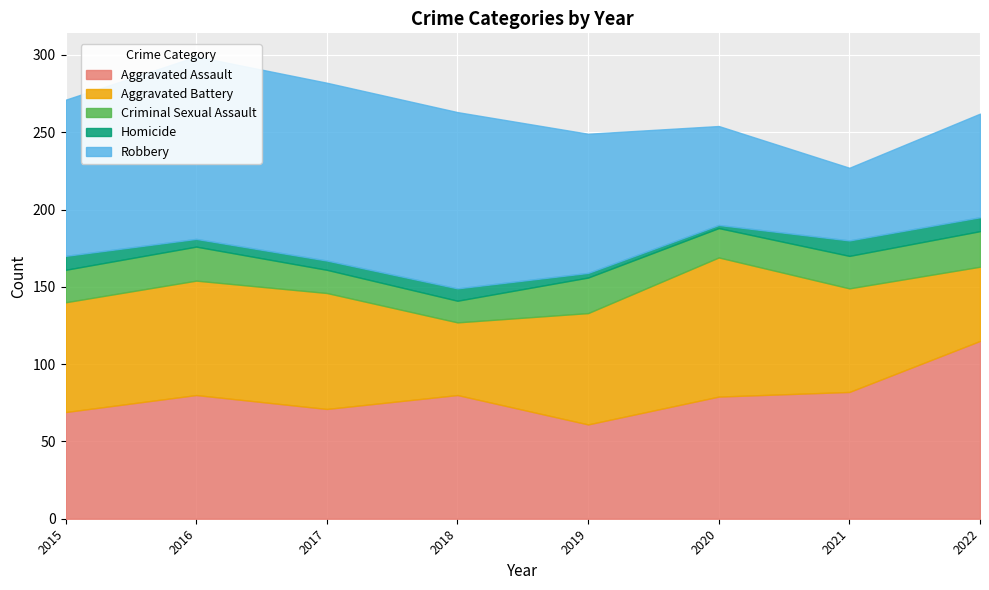

What are all the series names shown in the legend?

Aggravated Assault, Aggravated Battery, Criminal Sexual Assault, Homicide, Robbery